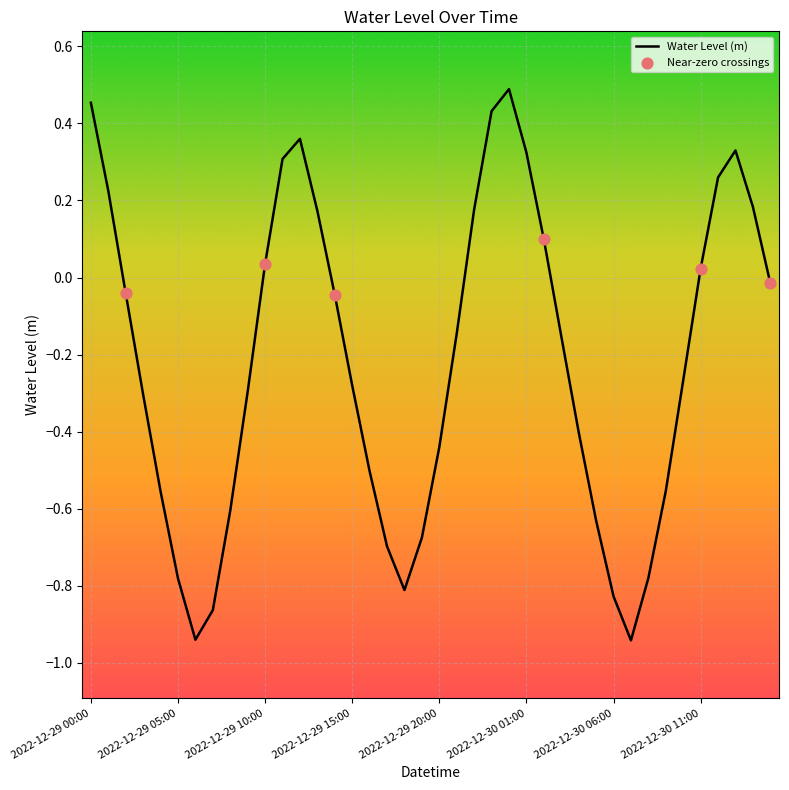

What is the difference between the maximum and minimum values?

1.4